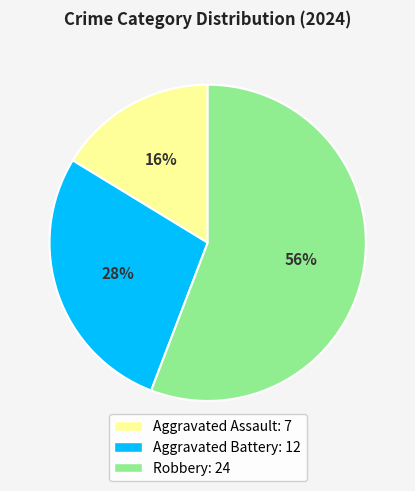

To the nearest percent, what is the combined percentage of Aggravated Assault and Robbery?

72%